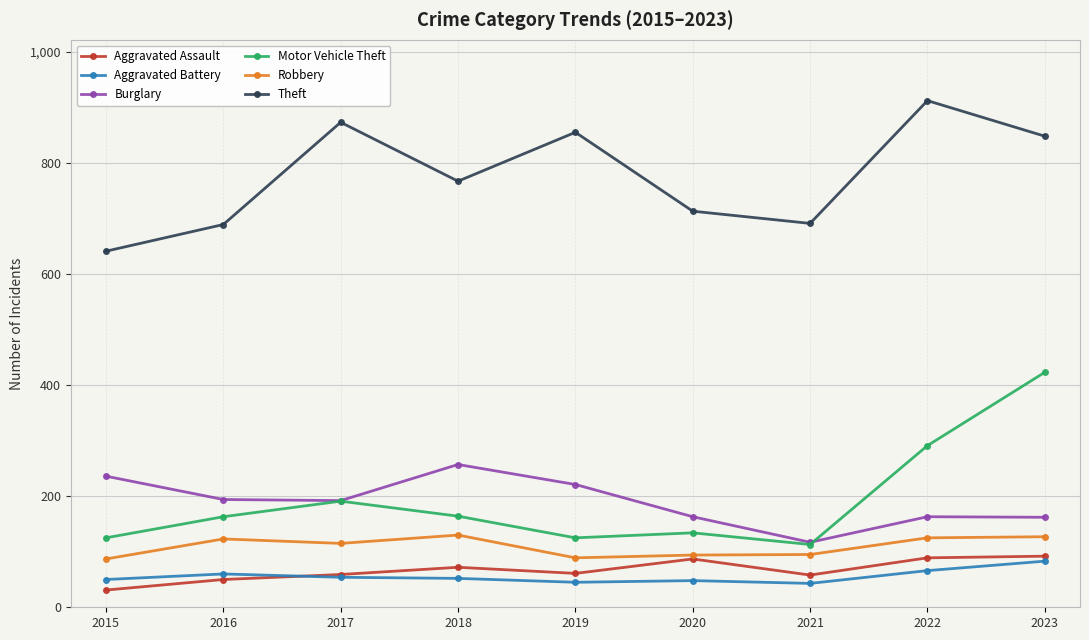

Where is Aggravated Assault nearest to the value 61?

2019